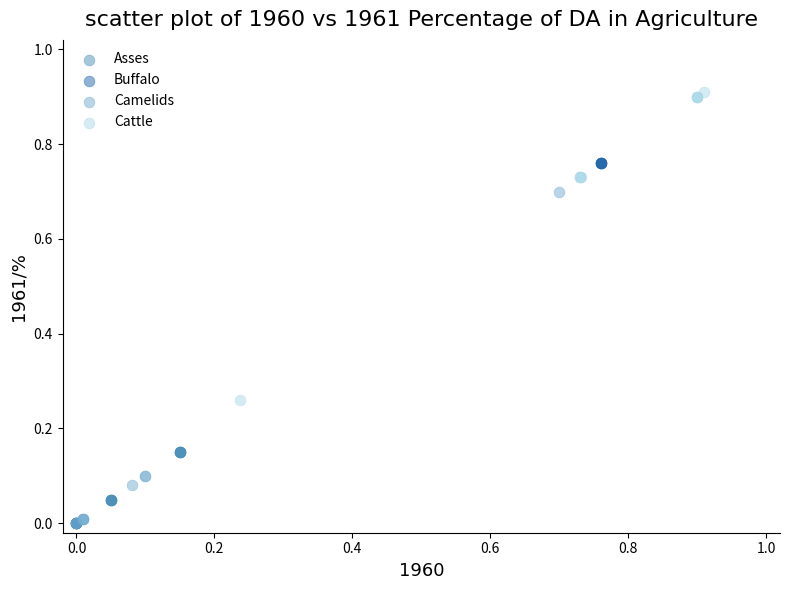

Which series has the widest spread of Y values?

Buffalo